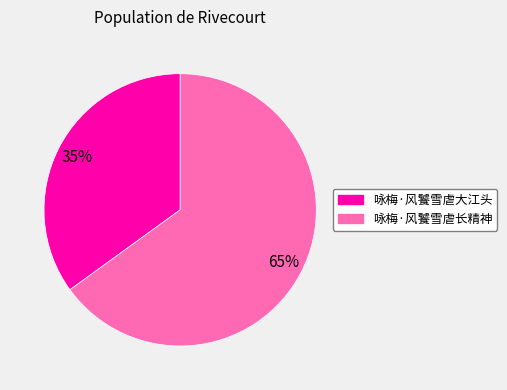

Rank the categories by value from highest to lowest.

咏梅·风饕雪虐长精神, 咏梅·风饕雪虐大江头